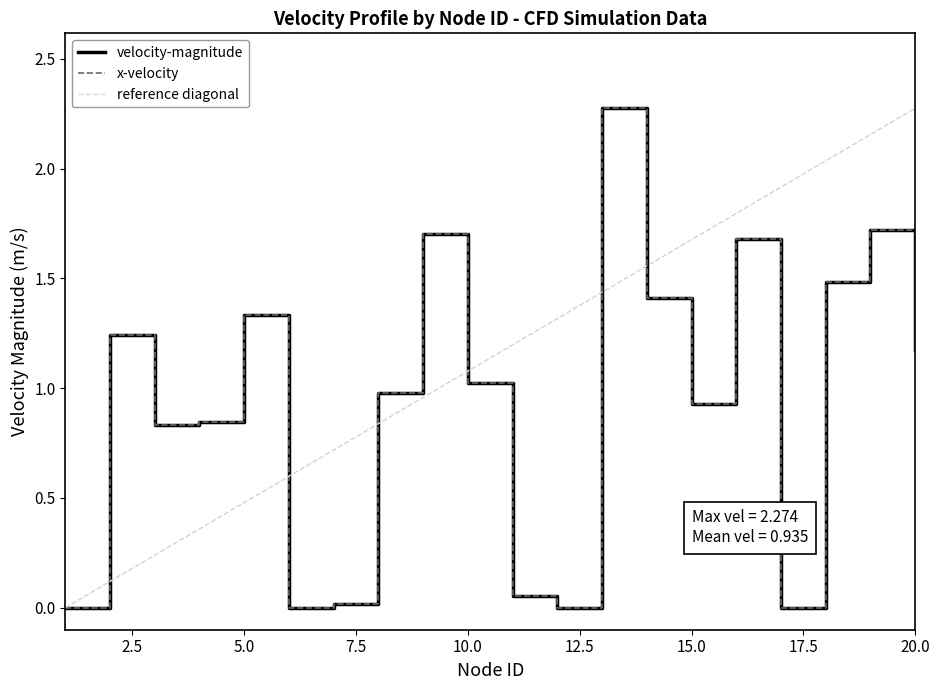

Which series has the largest total across all categories?

reference diagonal